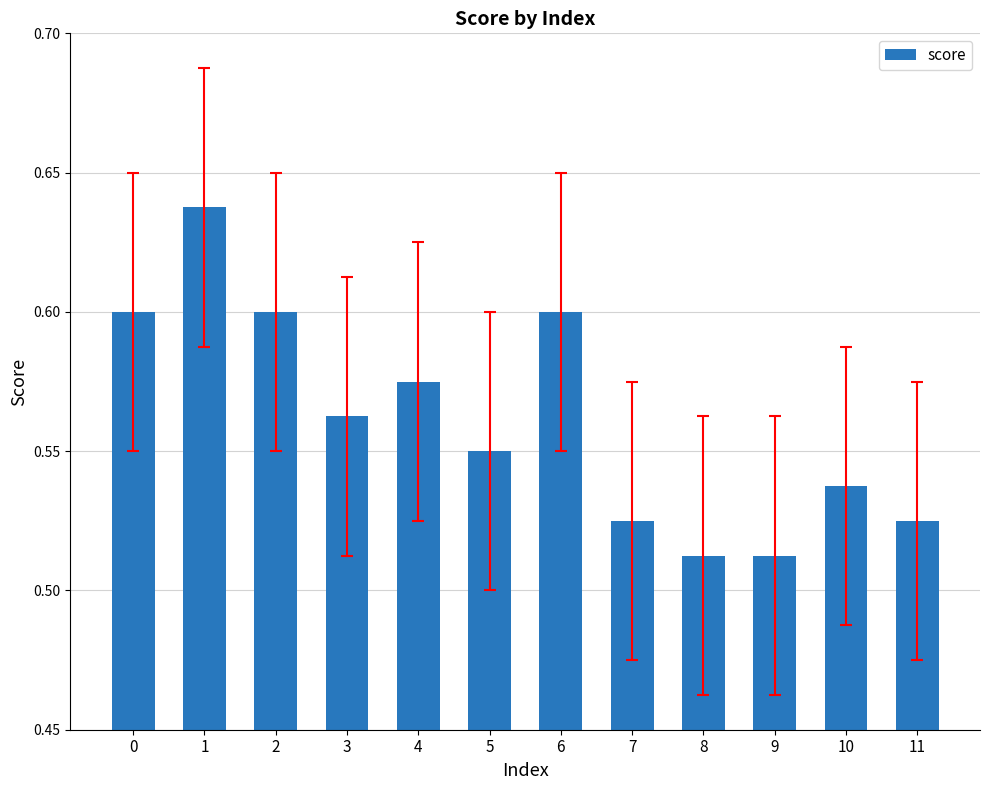

How many series are shown in this chart?

1